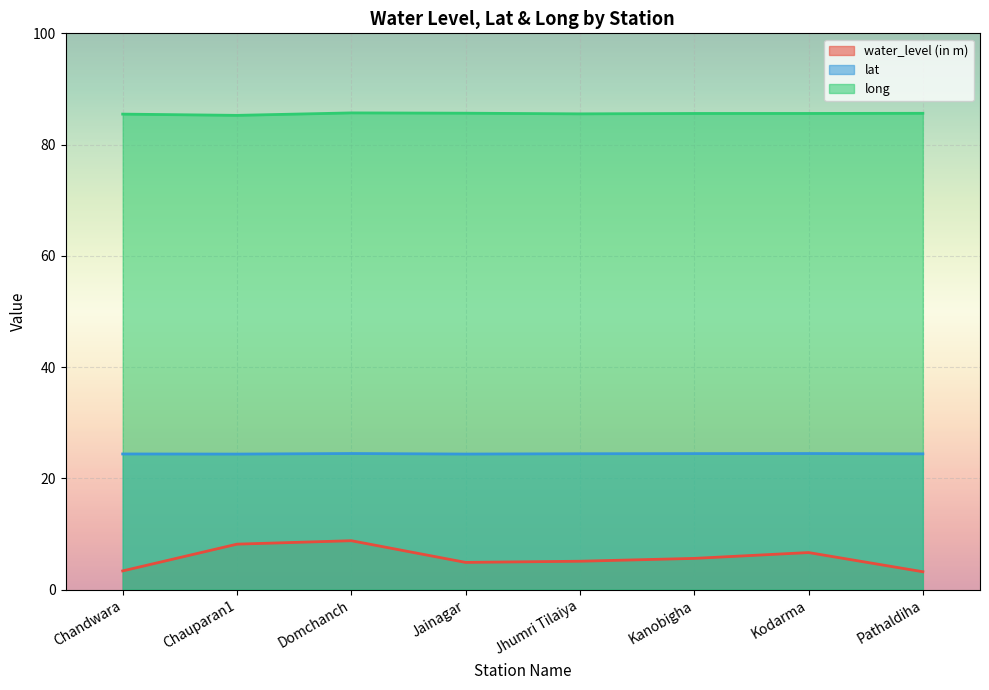

How many data points in water_level (in m) are above 5?

5